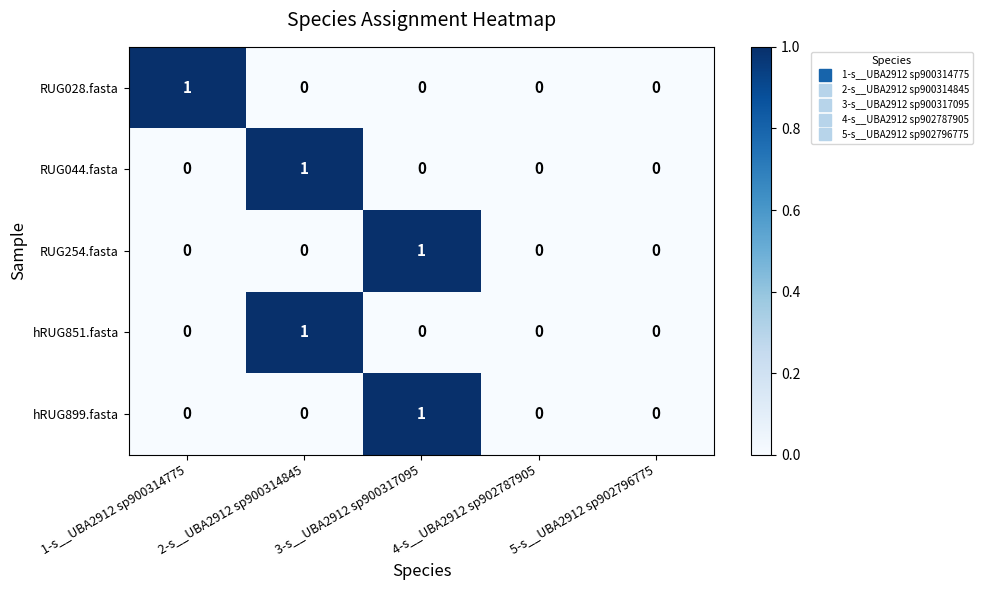

What is the spread (max minus min) of values at 3-s__UBA2912 sp900317095?

1